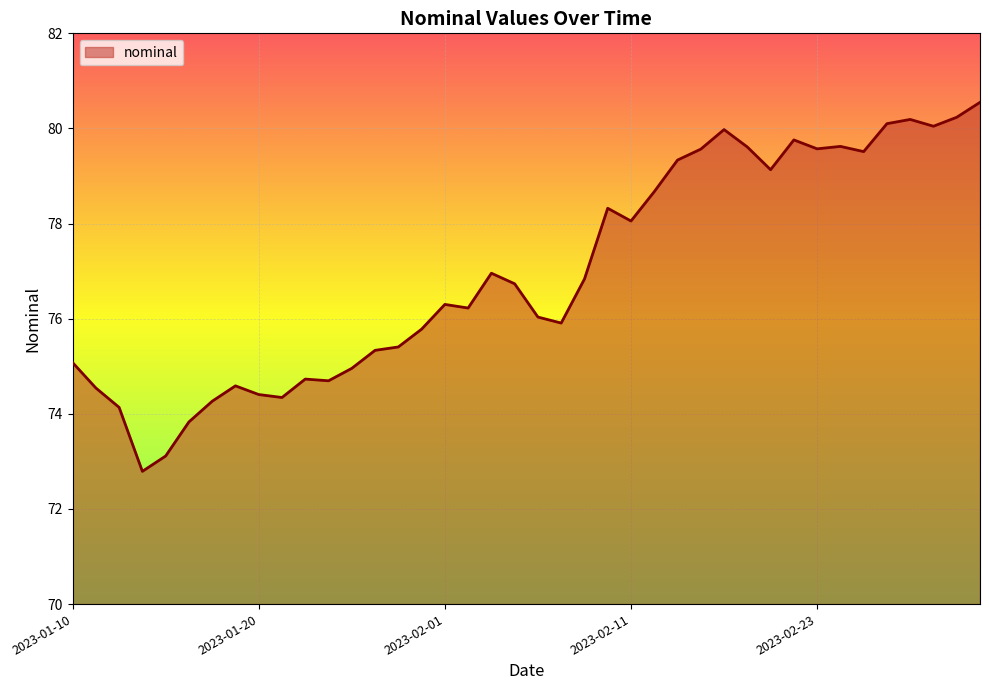

What is the smallest value displayed?

72.8